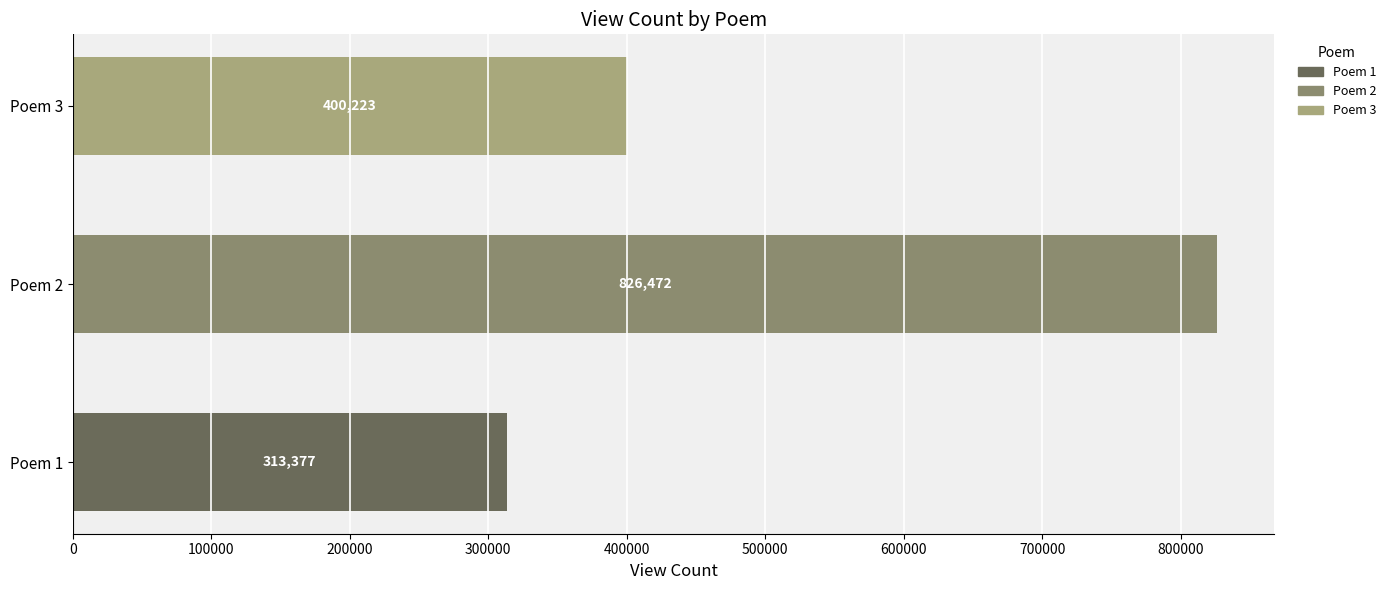

Which has a higher value, Poem 1 or Poem 2?

Poem 2